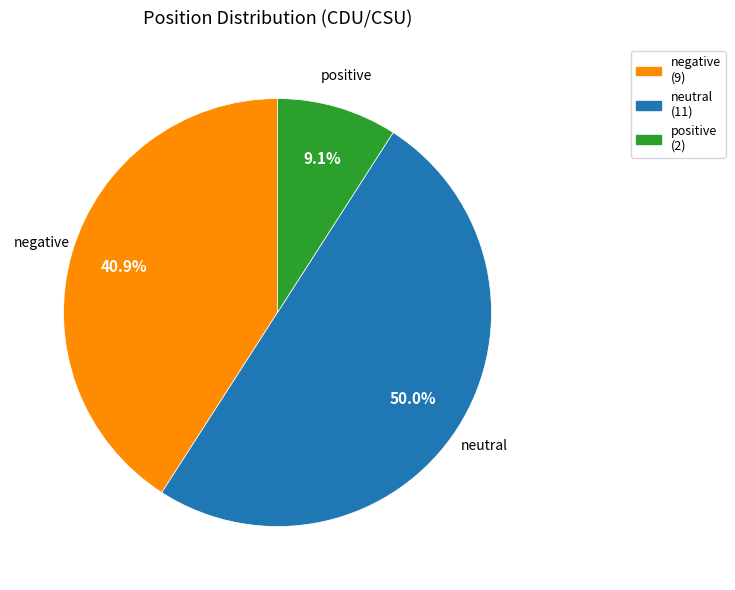

Is it true that neutral is 43% of the pie?

False